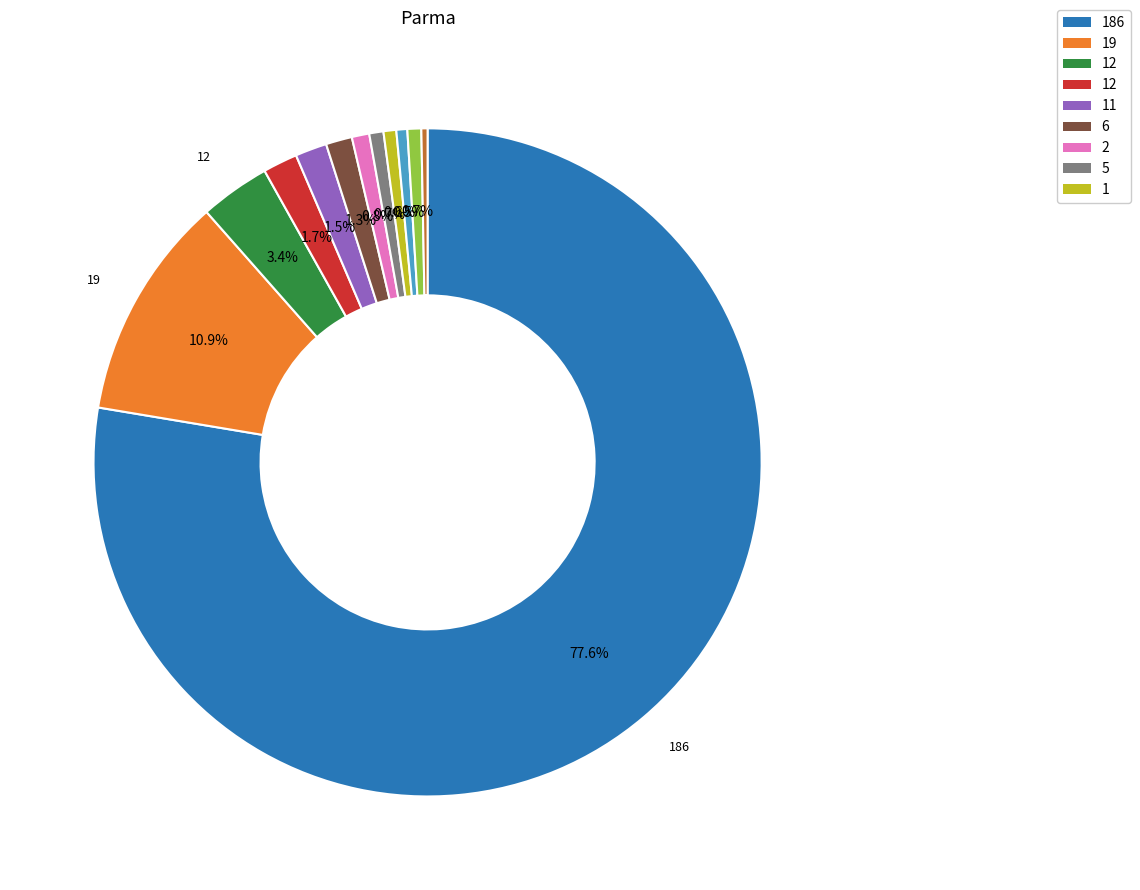

Does any single category account for the majority?

Yes